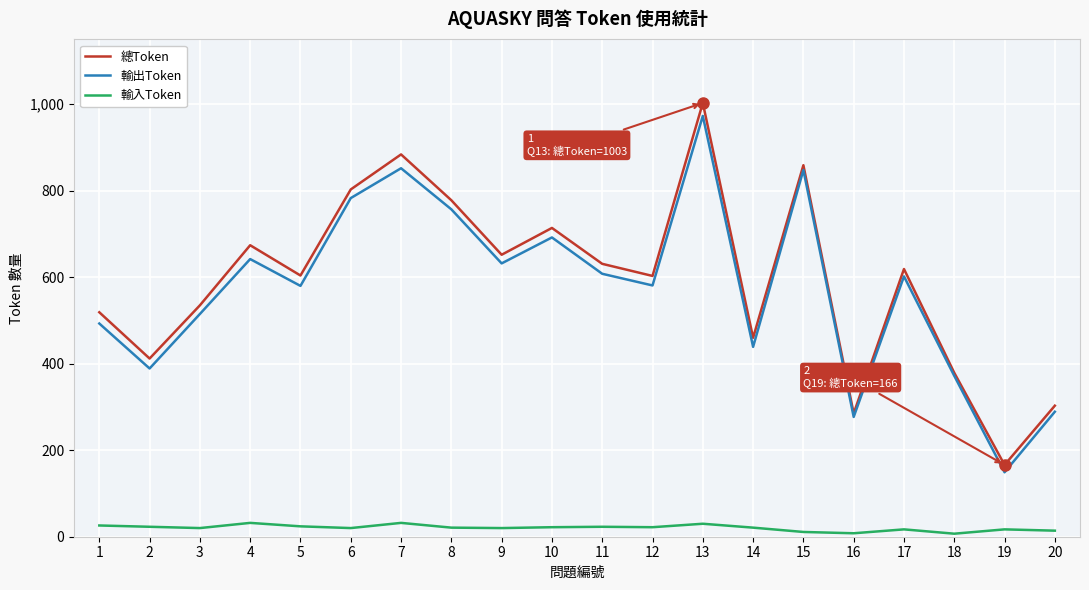

What is the total value across all series at 19?

332